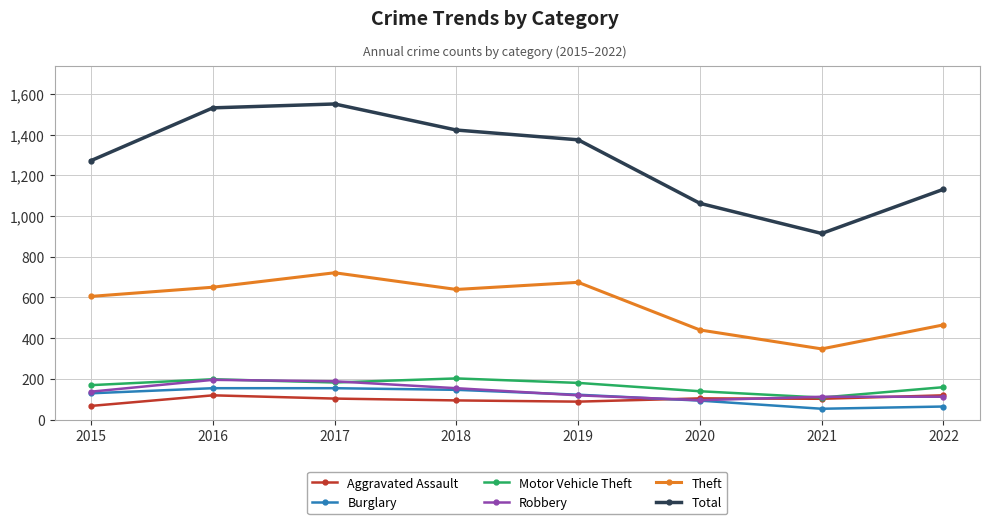

Is it true that Burglary equals 129 at 2015?

True